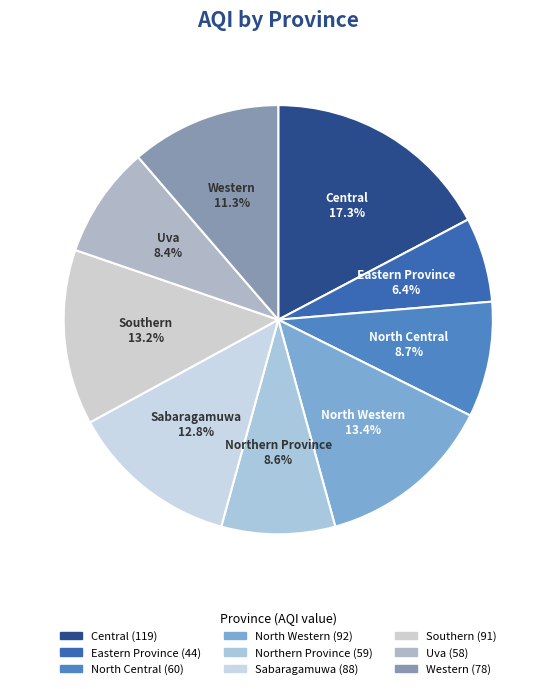

Between Eastern Province and Central, which is larger?

Central